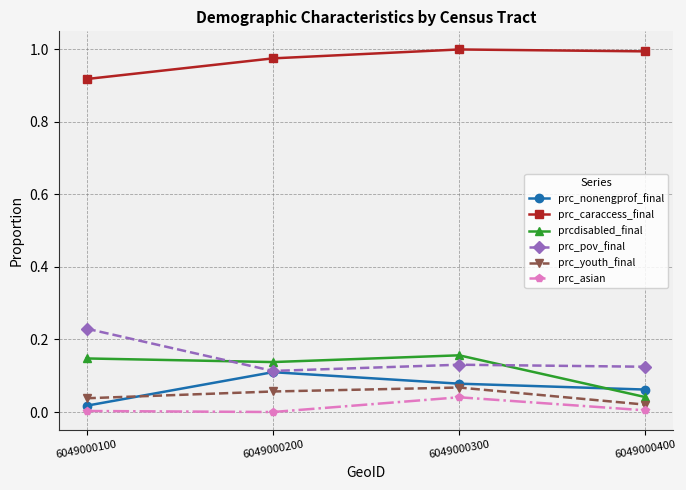

True or false: prc_nonengprof_final and prc_caraccess_final intersect in this chart.

False